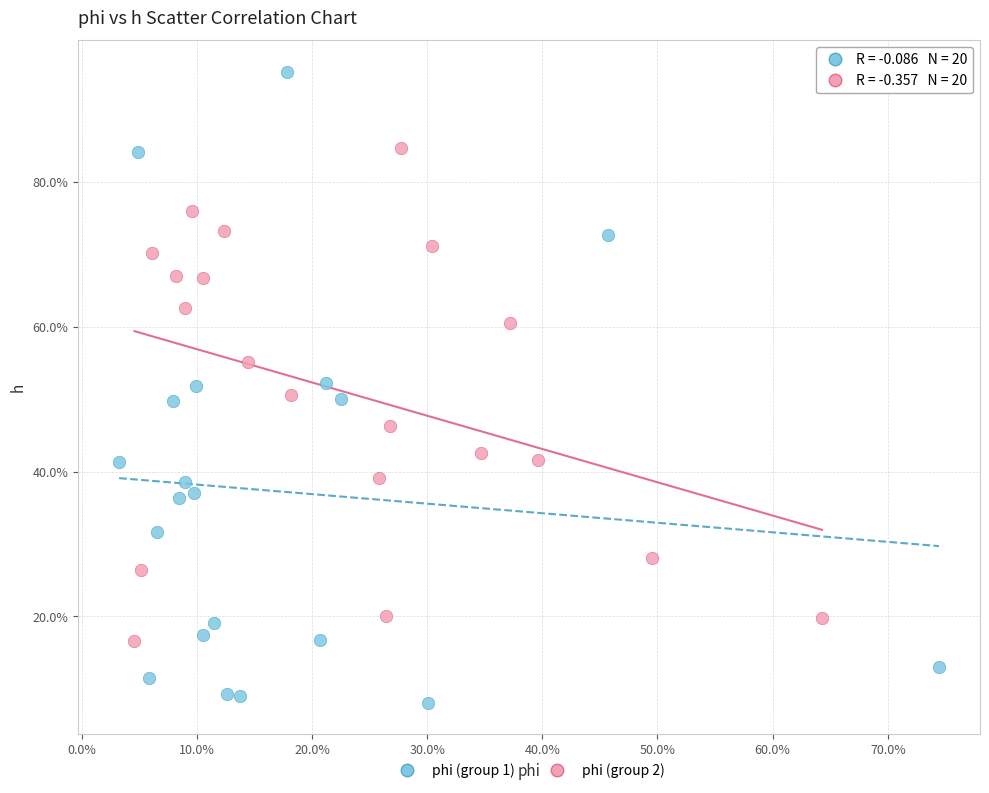

What are all the series names shown in the legend?

phi (group 1), phi (group 2)